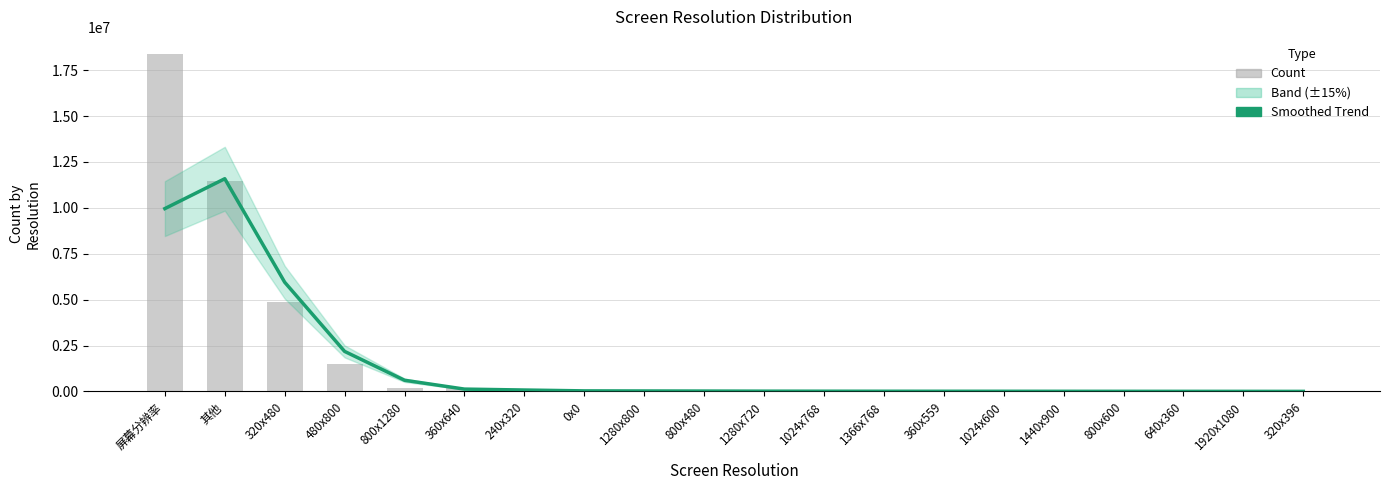

Rank the series at 1024x768 from lowest to highest value.

Count, Smoothed Trend